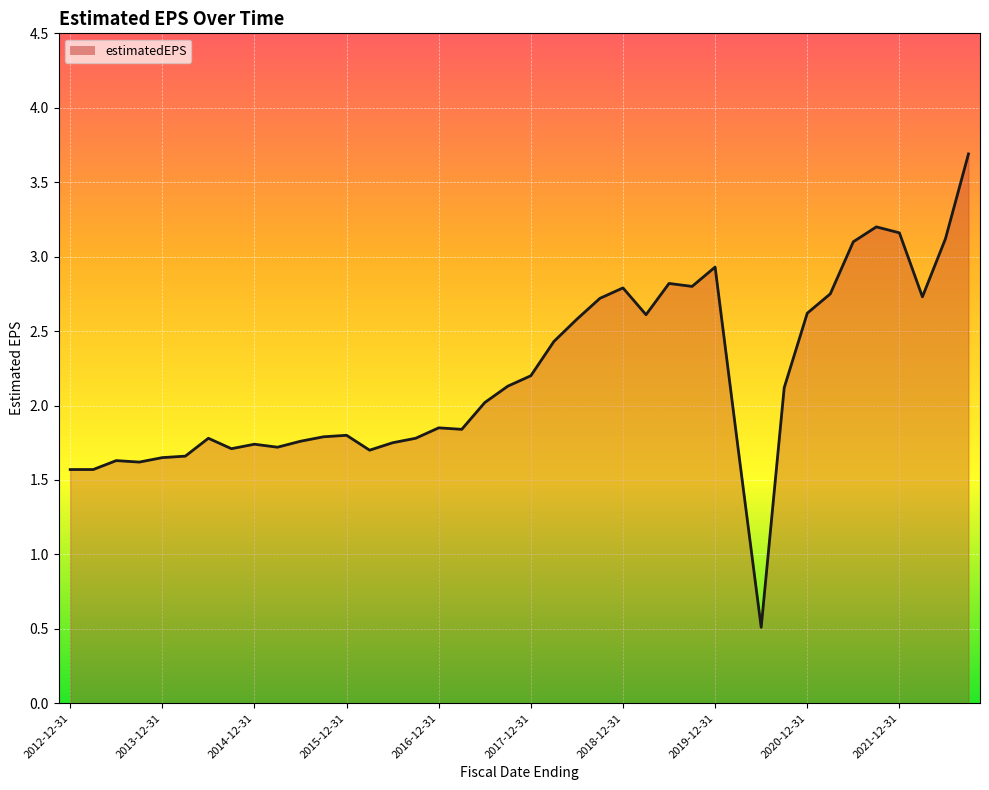

What is the maximum value shown in the chart?

3.7